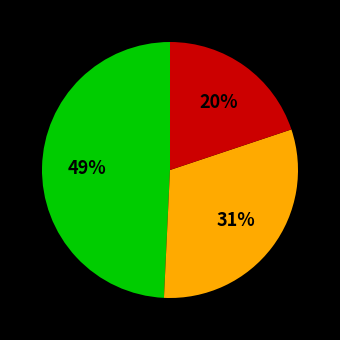

To the nearest percent, what is the average slice percentage?

33%